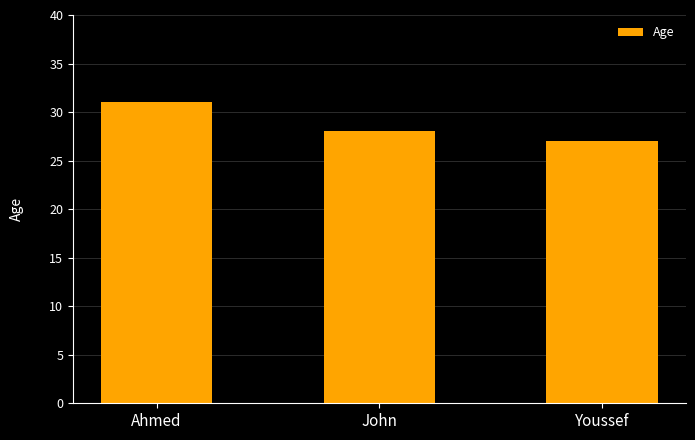

At which category does the chart reach its peak across all series?

Ahmed